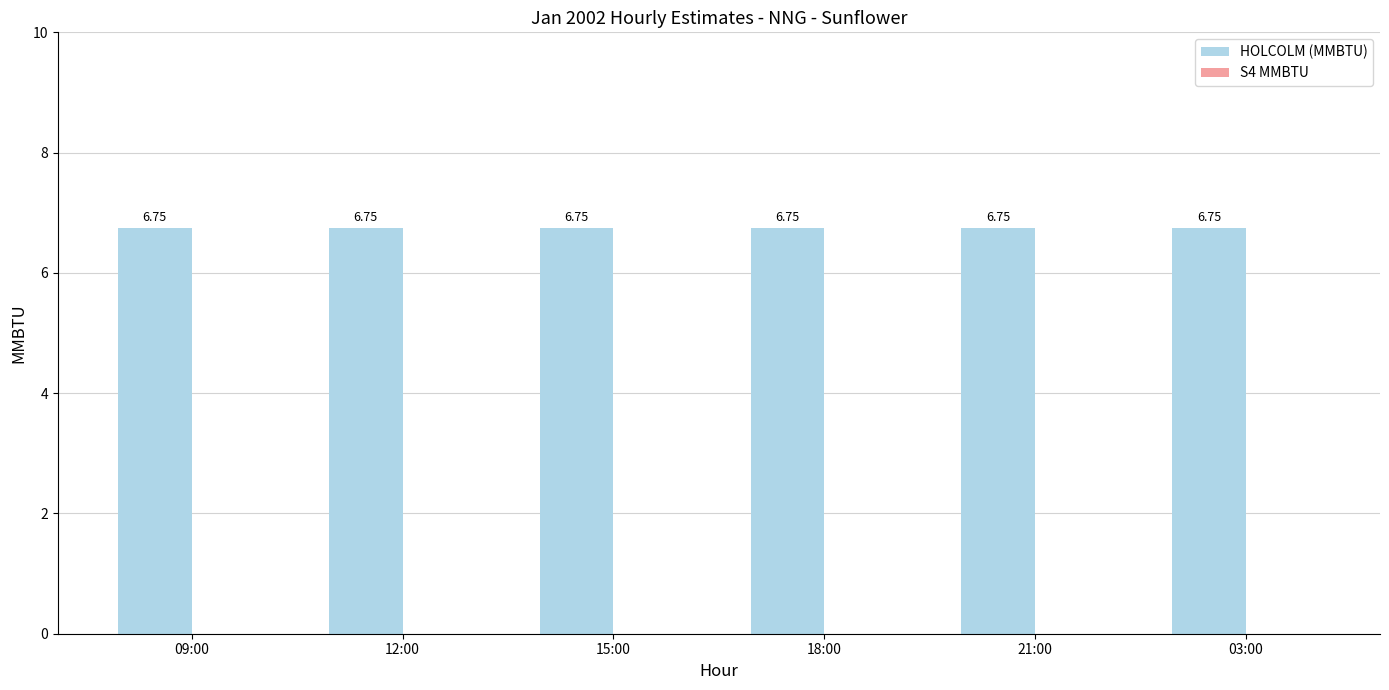

Rank the categories by S4 MMBTU value from lowest to highest.

09:00, 12:00, 15:00, 18:00, 21:00, 03:00